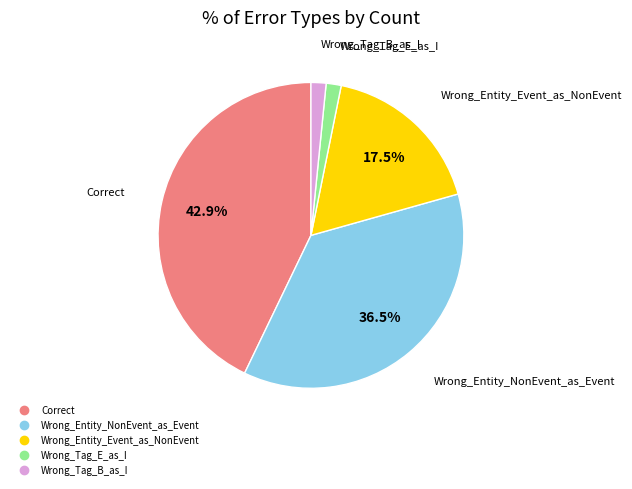

What portion of the pie excludes Wrong_Entity_NonEvent_as_Event?

63.5%